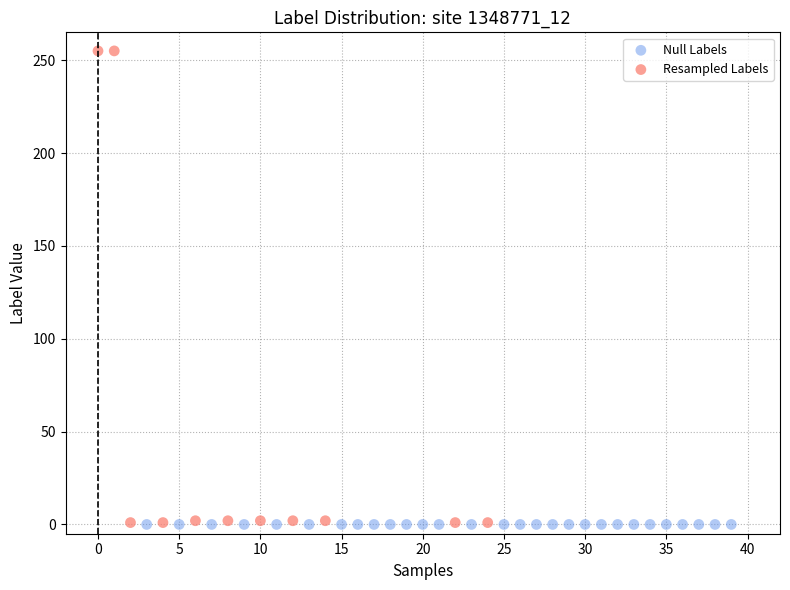

Which series reaches the maximum Y coordinate?

Resampled Labels